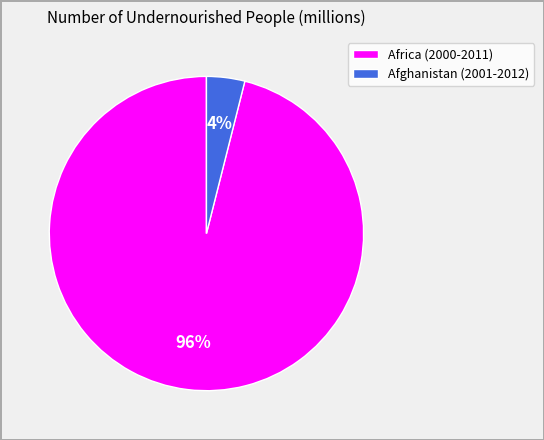

Which has a higher value, Afghanistan (2001-2012) or Africa (2000-2011)?

Africa (2000-2011)